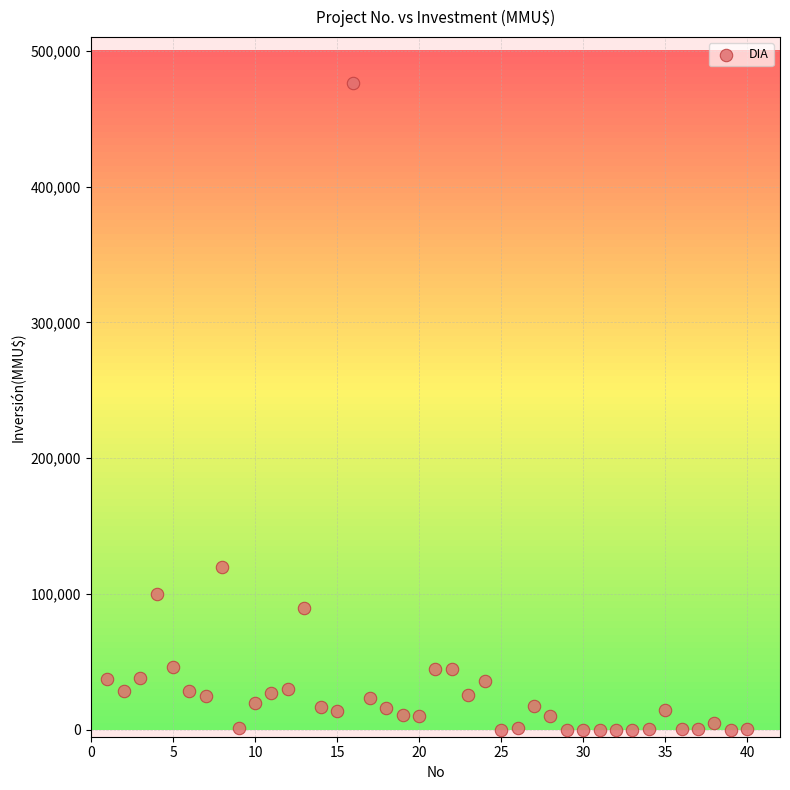

What is the range of X values (max minus min)?

39